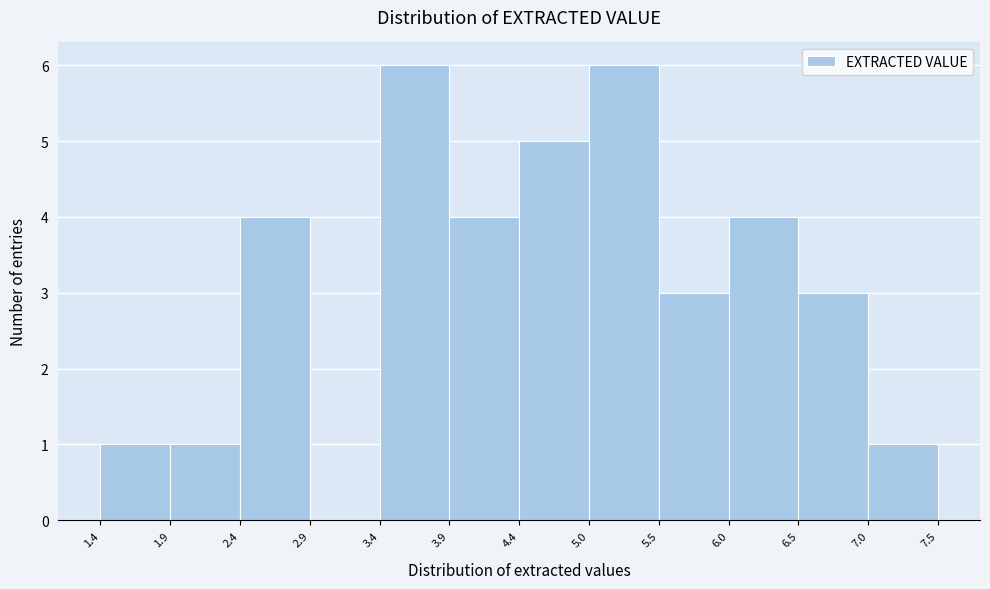

Reading left to right, list every bar in this chart as the range it spans on the x-axis followed by its height. The values are not printed on the chart, so give them approximately, as read against the axis.

1.4 to 1.9: 1
1.9 to 2.4: 1
2.4 to 2.9: 4
2.9 to 3.4: 0
3.4 to 3.9: 6
3.9 to 4.4: 4
4.4 to 5.0: 5
5.0 to 5.5: 6
5.5 to 6.0: 3
6.0 to 6.5: 4
6.5 to 7.0: 3
7.0 to 7.5: 1